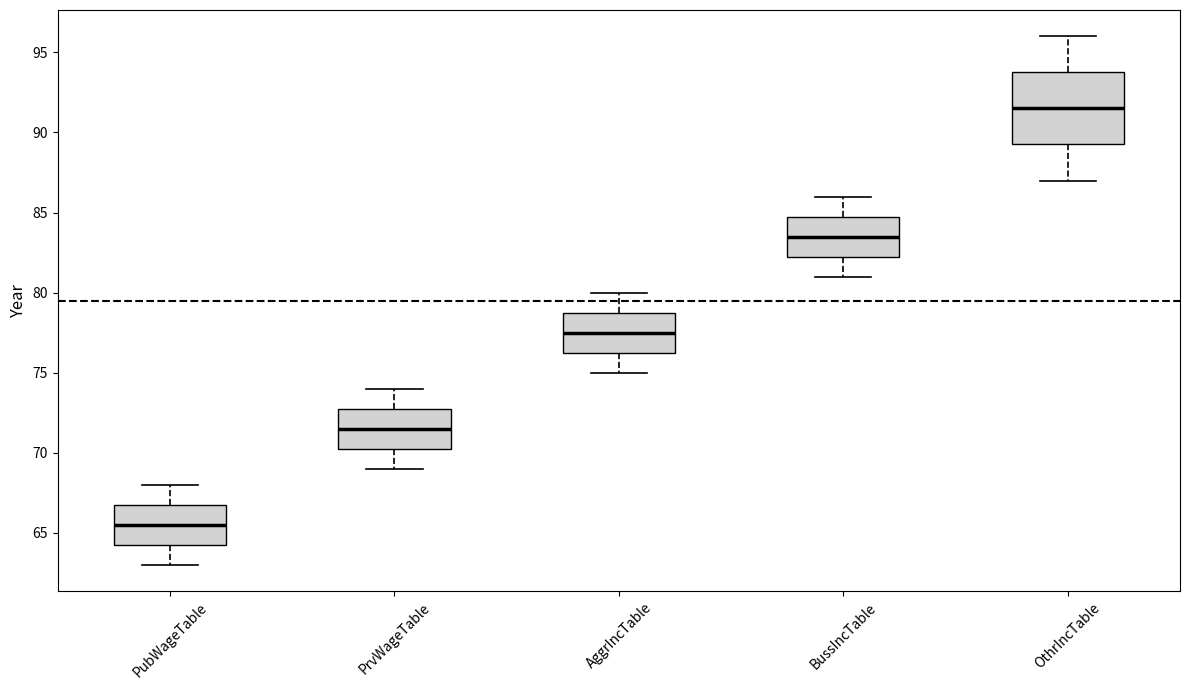

Reading left to right, transcribe this box plot: for each box, give where its median line is, the range the box spans, and where its two whiskers end, as read against the y-axis. The values are not printed on the chart, so give them approximately, as read against the axis.

PubWageTable: median 65.5, box 64.5 to 67.0, whiskers 63.0 to 68.0
PrvWageTable: median 71.5, box 70.5 to 73.0, whiskers 69.0 to 74.0
AggrIncTable: median 77.5, box 76.5 to 79.0, whiskers 75.0 to 80.0
BussIncTable: median 83.5, box 82.5 to 85.0, whiskers 81.0 to 86.0
OthrIncTable: median 91.5, box 89.5 to 94.0, whiskers 87.0 to 96.0